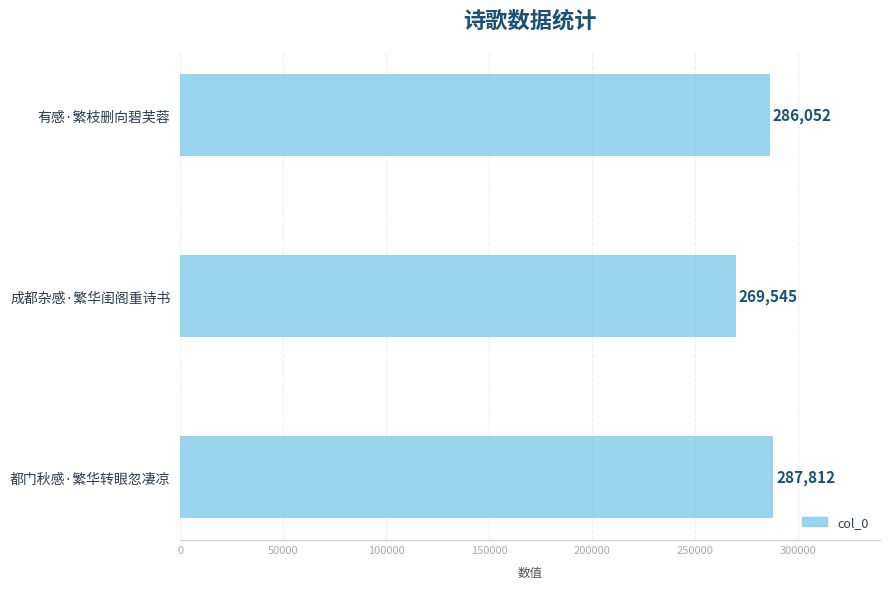

Does the chart contain stacked bars?

No